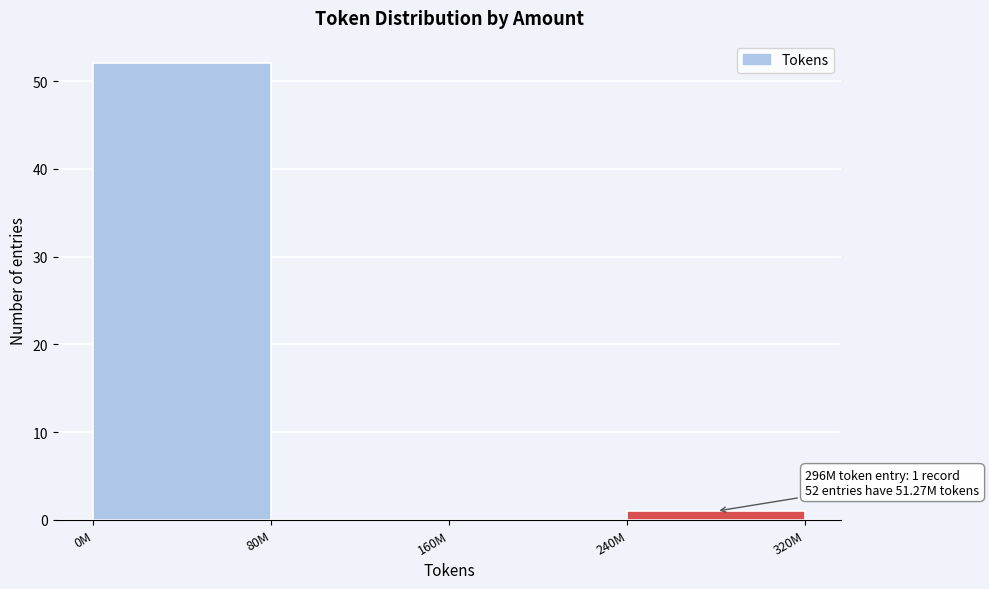

Reading right to left, what are all the values shown in this chart?

240M=1	160M=0	80M=0	0M=52